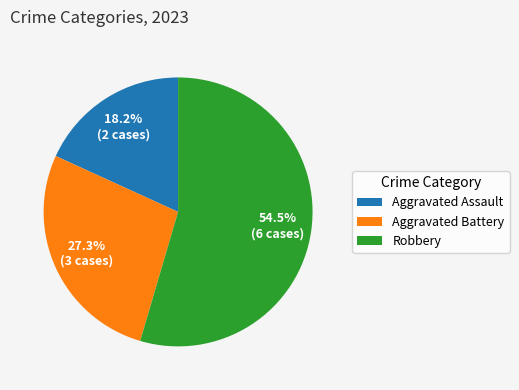

Which slice is the smallest?

Aggravated Assault